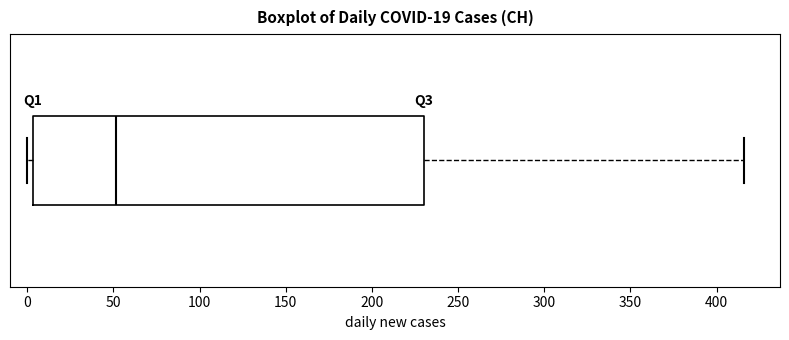

Transcribe this box plot: give where the median line is, the range the box spans, and where the two whiskers end, as read against the x-axis. The values are not printed on the chart, so give them approximately, as read against the axis.

median 50, box 5 to 230, whiskers 0 to 415